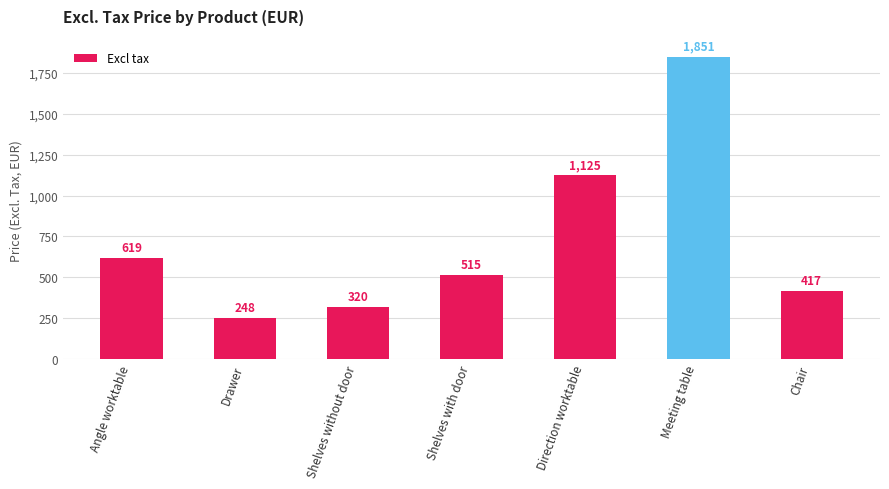

What is the change in value from Angle worktable to Chair?

-202